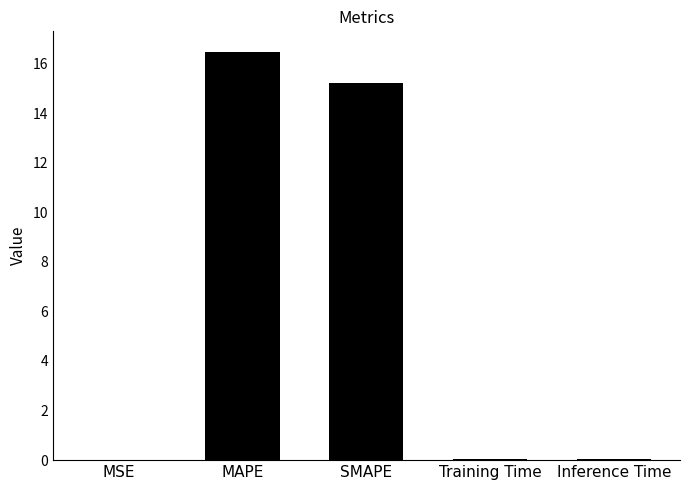

Does the chart contain stacked bars?

No